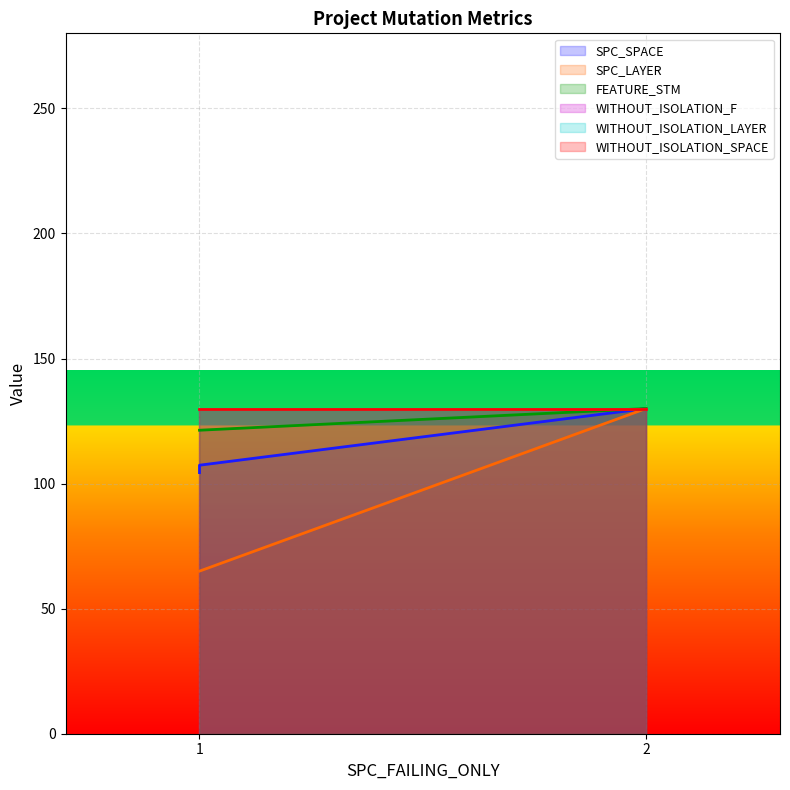

Is it true that SPC_LAYER equals 13.4 at 1?

False